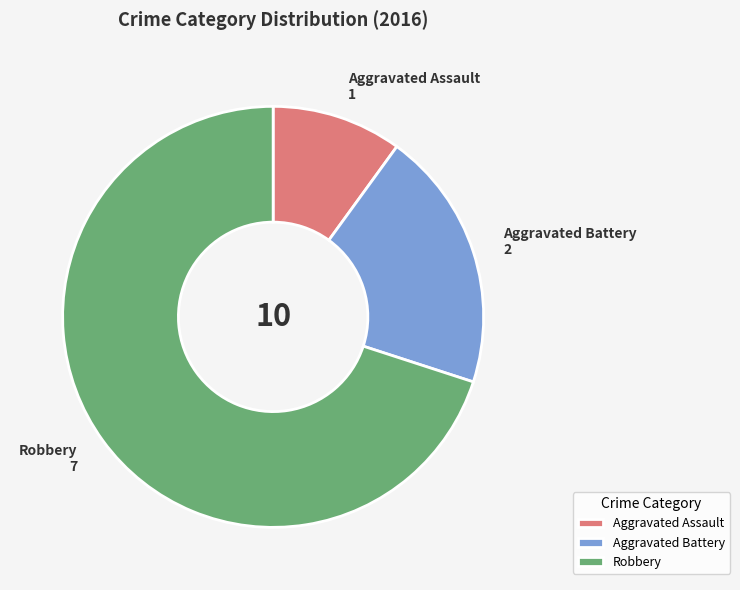

Do Aggravated Assault and Aggravated Battery together represent more than half of the pie?

No